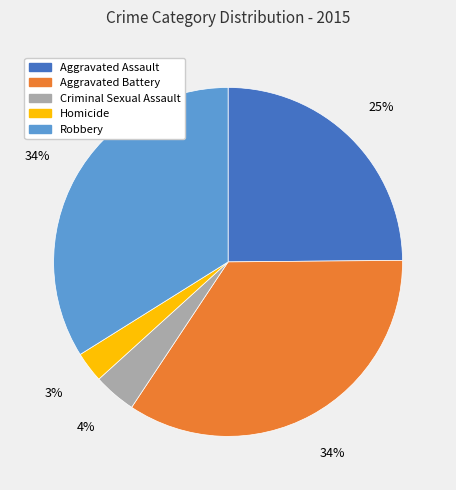

Is there any slice that represents more than half of the pie?

No